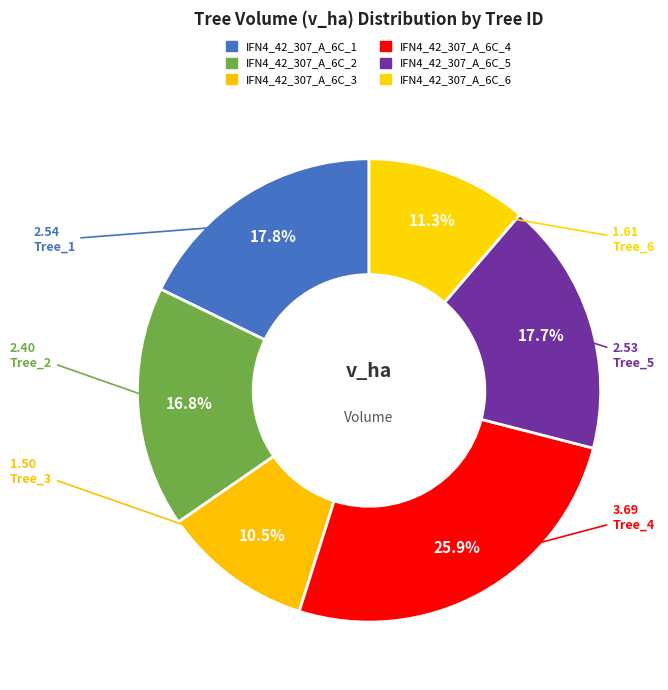

Which slice is the largest?

IFN4_42_307_A_6C_4